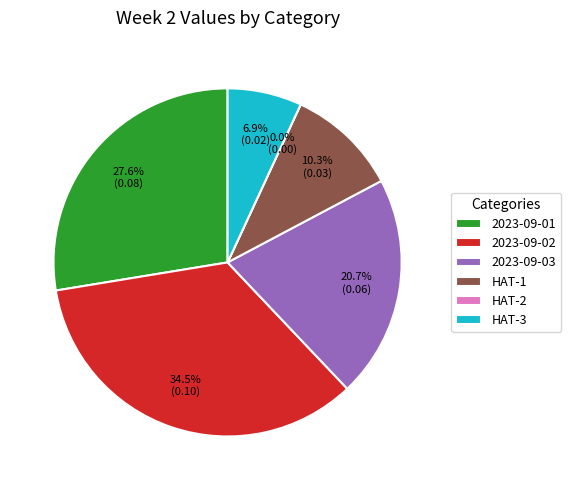

To the nearest percent, what percentage of the pie is HAT-1?

10%